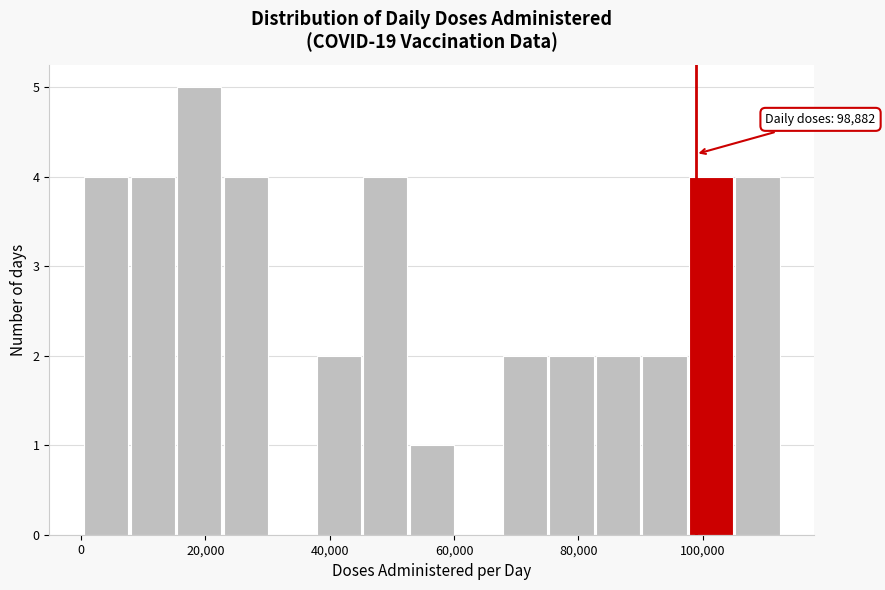

Around what value on the x-axis is the tallest bar? Give the approximate position of its centre, as read against the axis.

18000